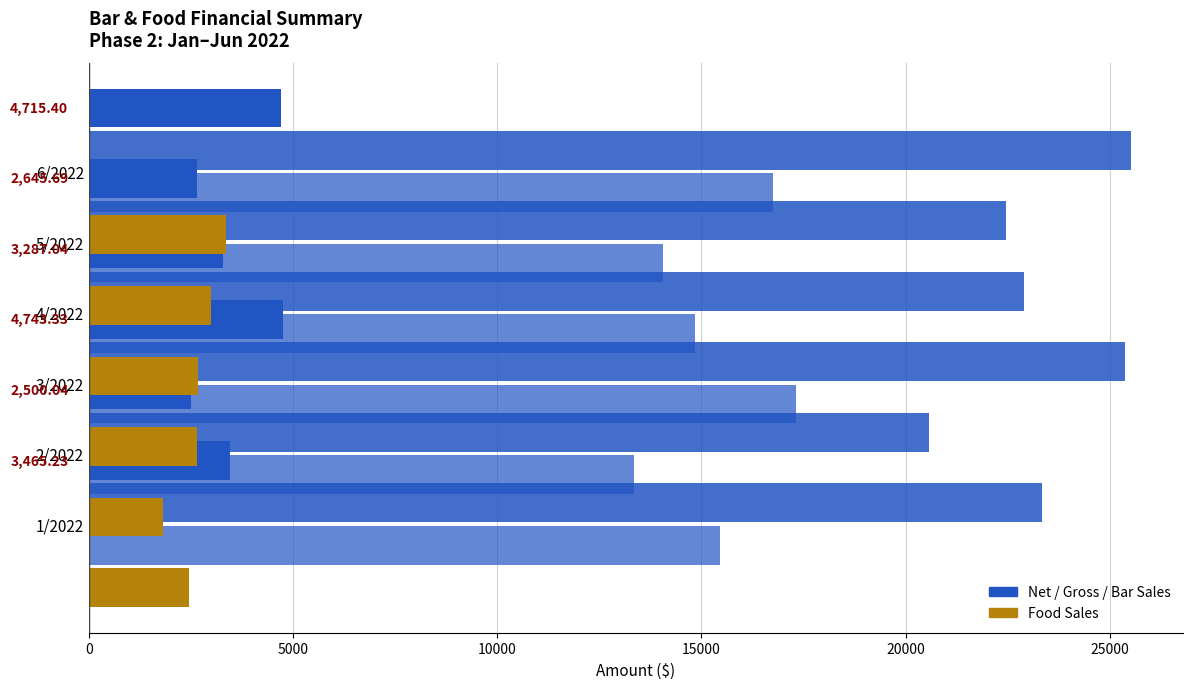

What is the average value of the Food Sales series?

2659.3